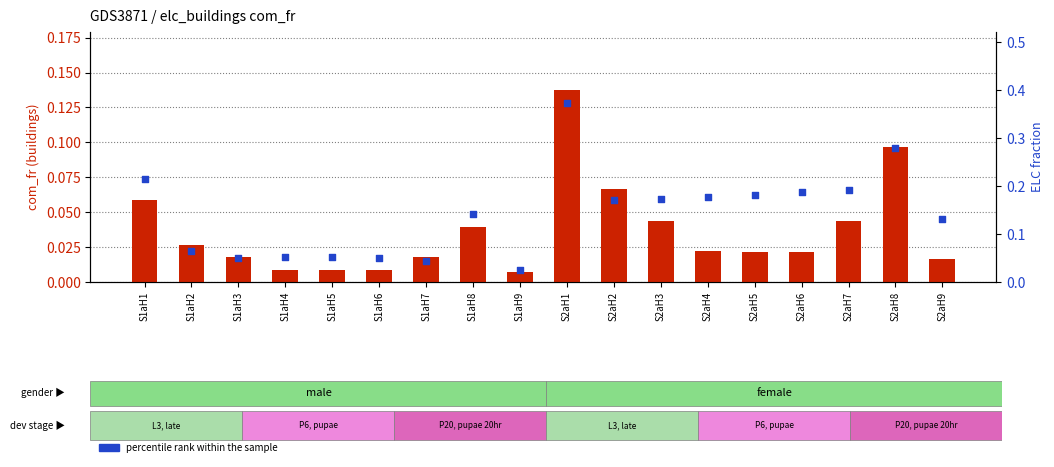

What is the total value across all series at S2aH9?

0.1